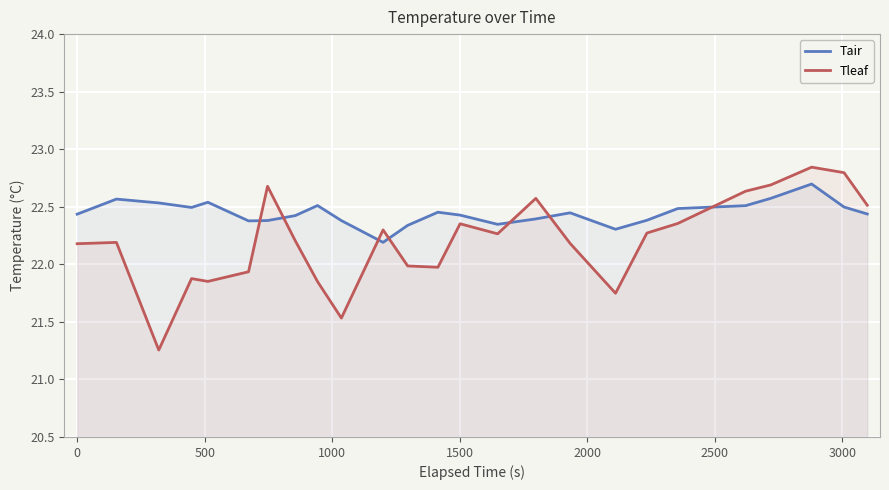

Which series has the largest range (max minus min)?

Tleaf